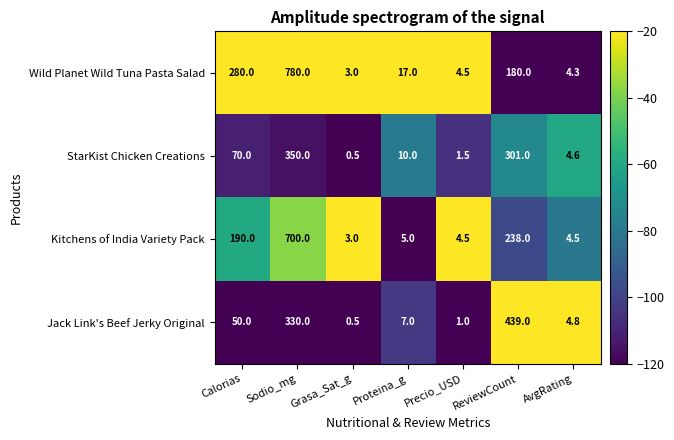

Rank the series at ReviewCount from lowest to highest value.

Wild Planet Wild Tuna Pasta Salad, Kitchens of India Variety Pack, StarKist Chicken Creations, Jack Link's Beef Jerky Original